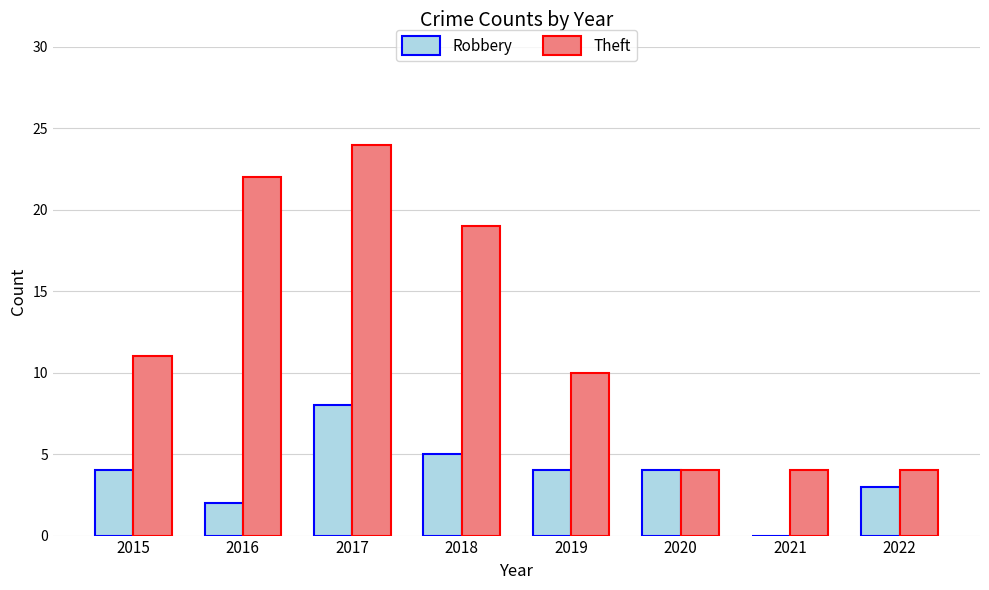

Which category has the highest value across all series?

2017